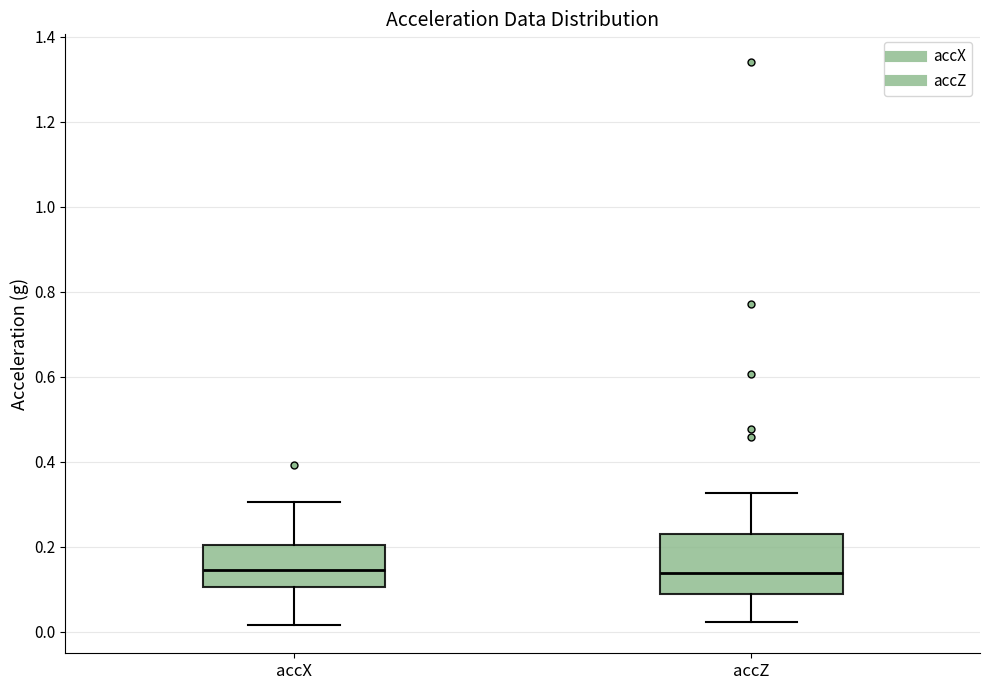

Where does the lower whisker of the box for accZ end on the y-axis? The values are not printed on the chart, so give them approximately, as read against the axis.

0.02